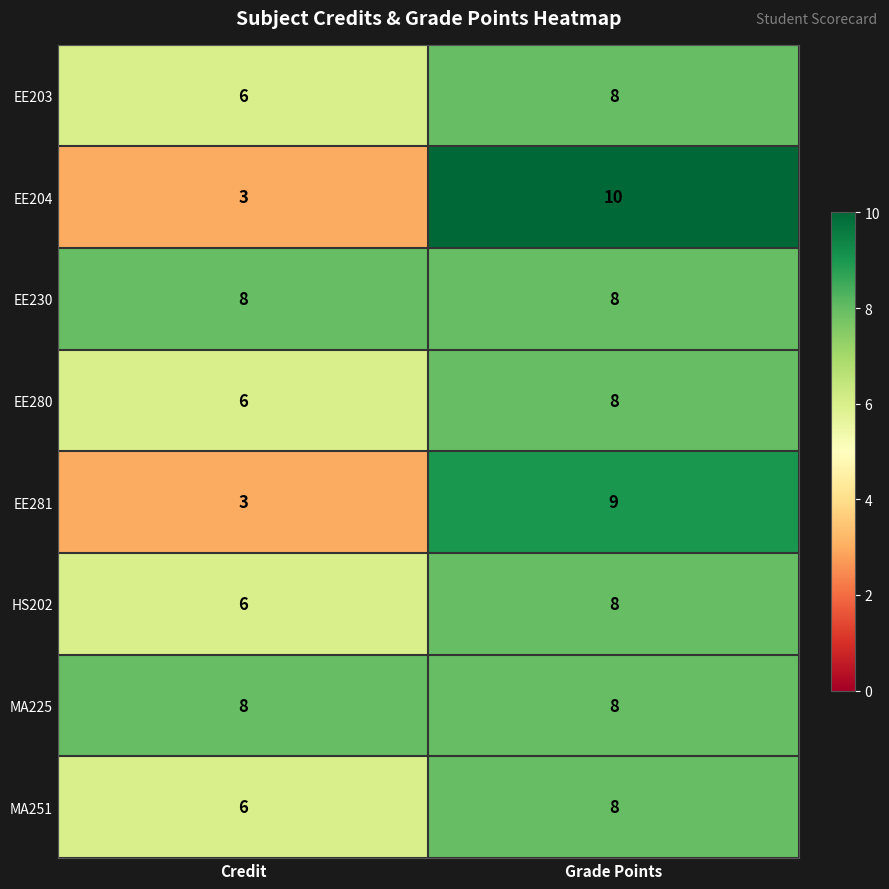

What is the average value of the EE203 series?

7